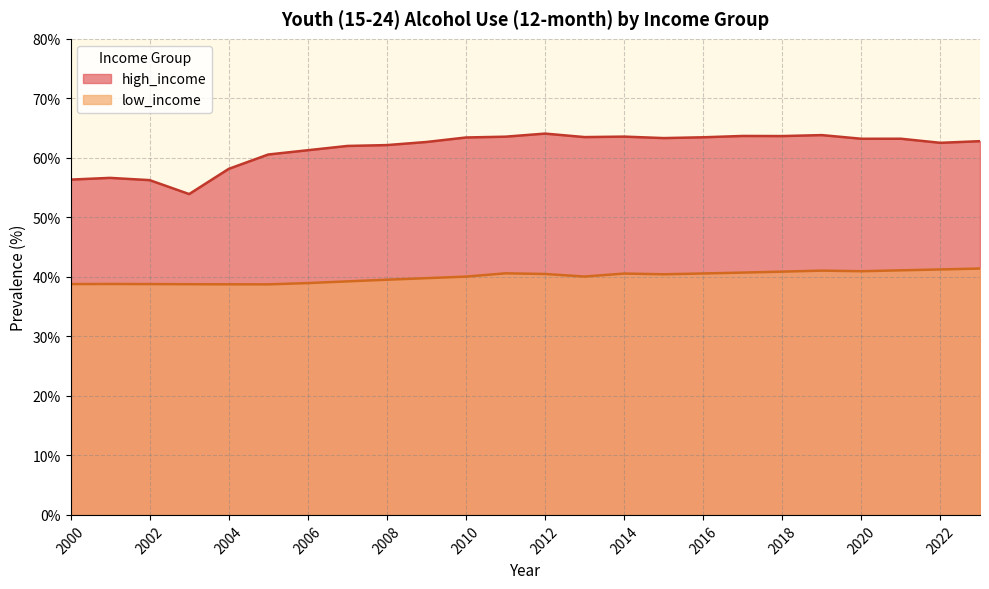

Where is the first local minimum for low_income?

2005